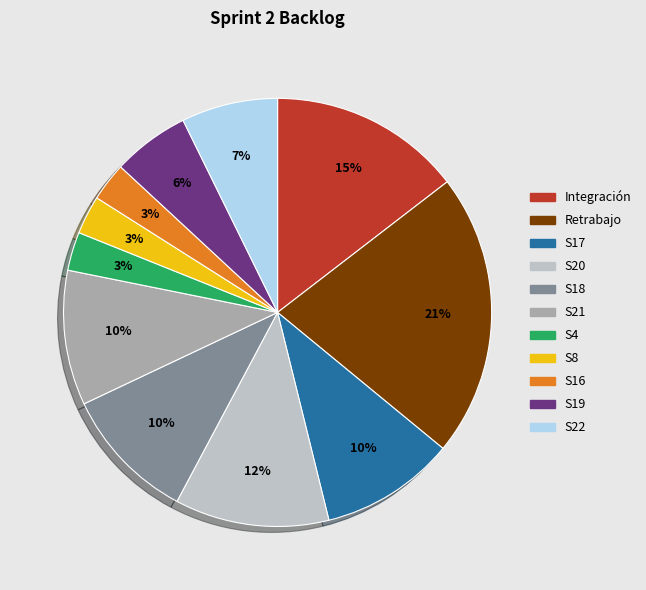

What percentage is the S8 slice, to the nearest percent?

3%